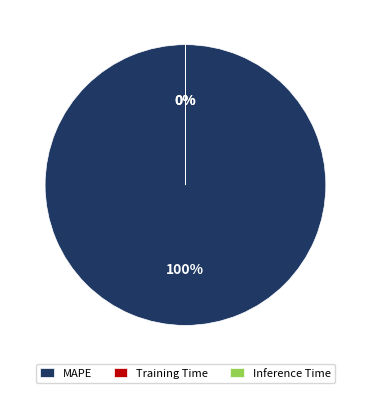

What is the largest slice in the pie chart?

MAPE